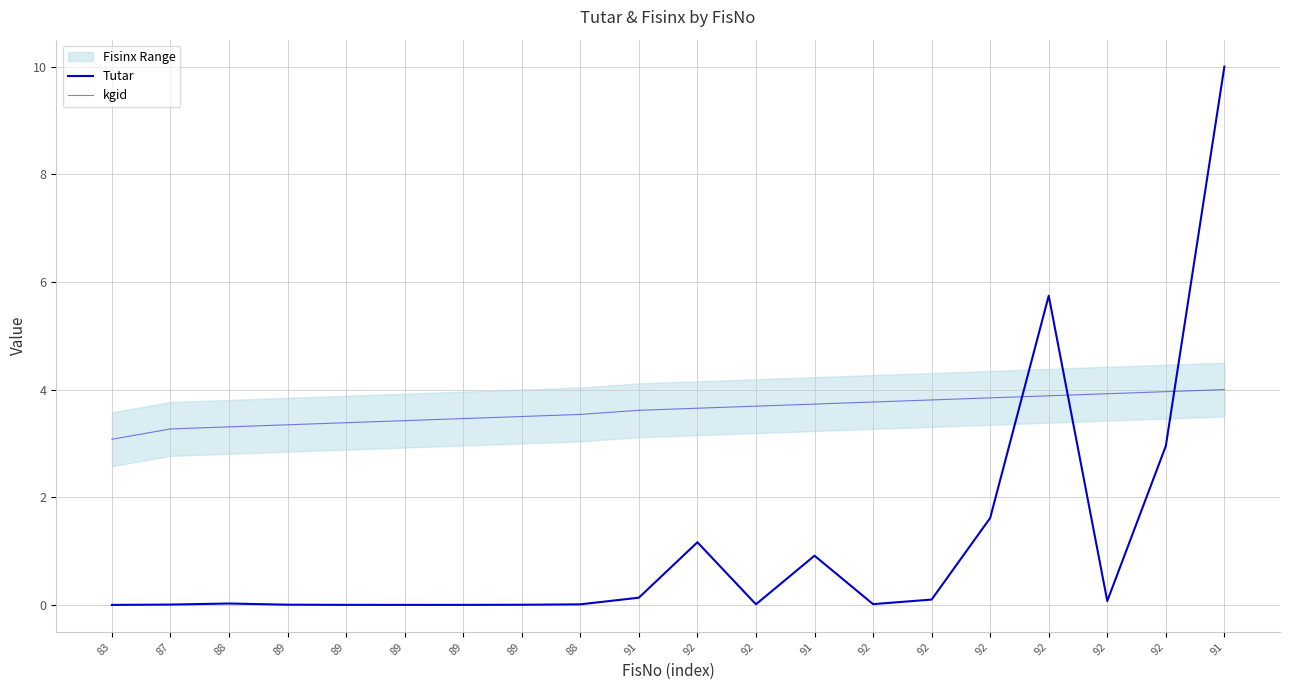

What is the label of the 12th point from the right?

88